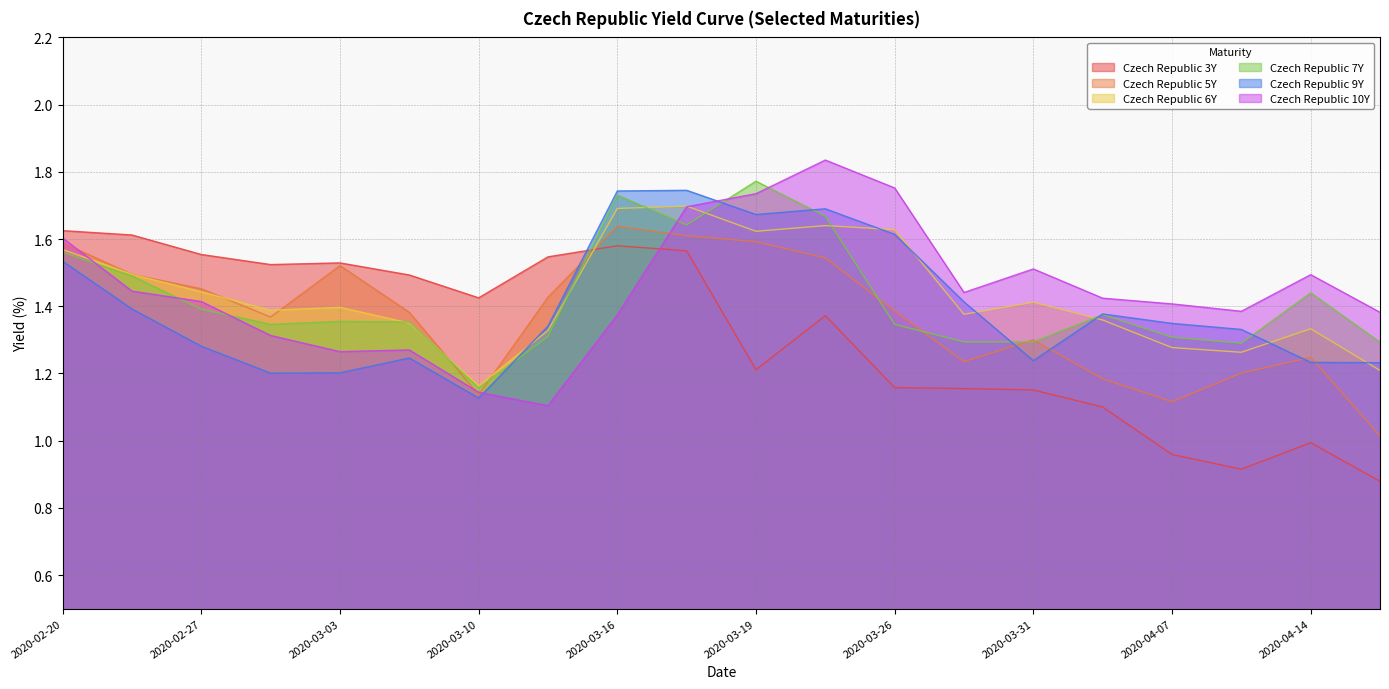

At which label does Czech Republic 3Y reach its minimum?

2020-04-16